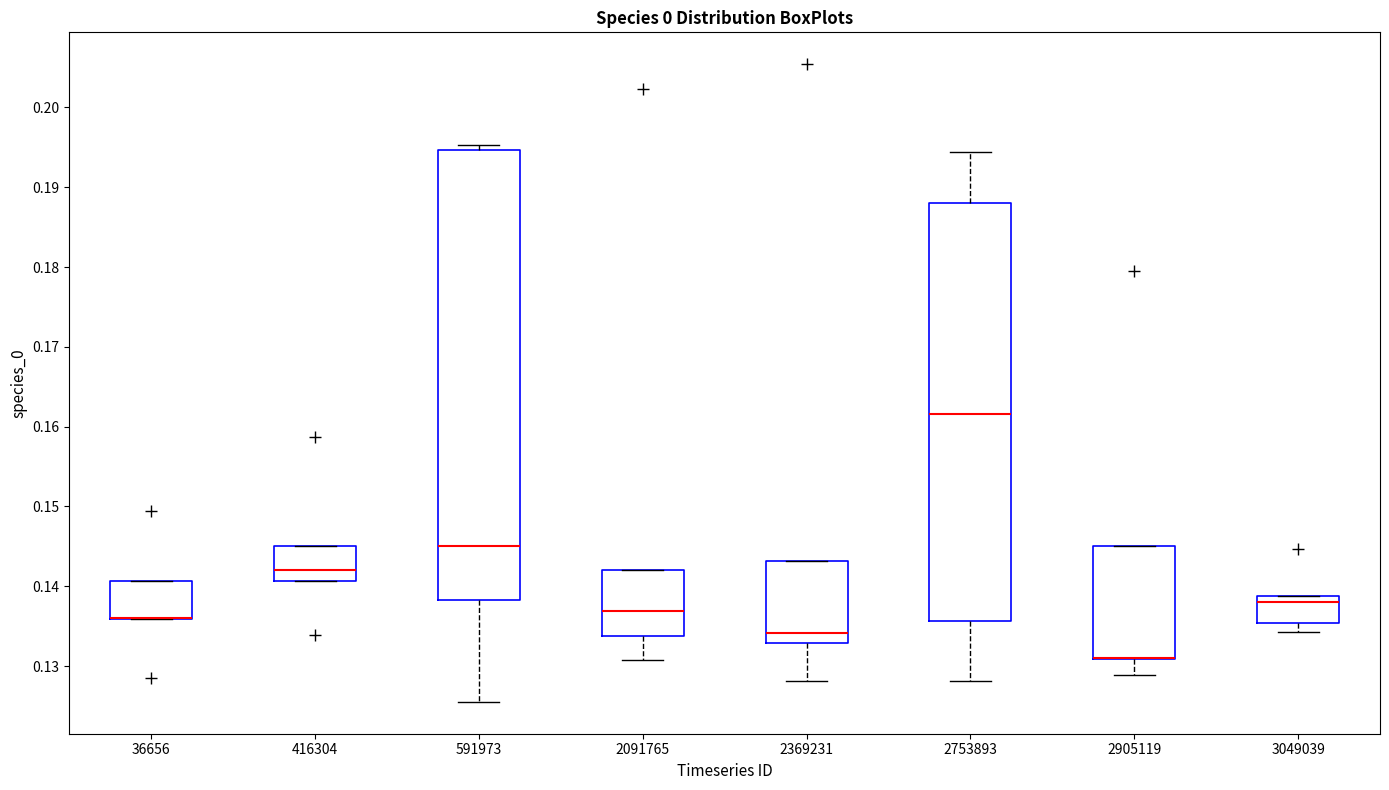

Which box is the tallest, from its lower edge to its upper edge?

591973